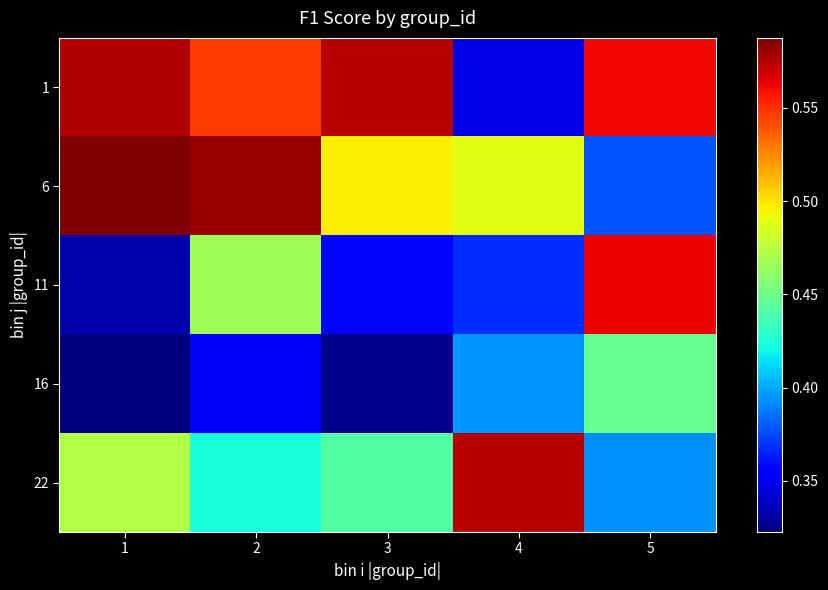

At which category is the sum across all series the highest?

2